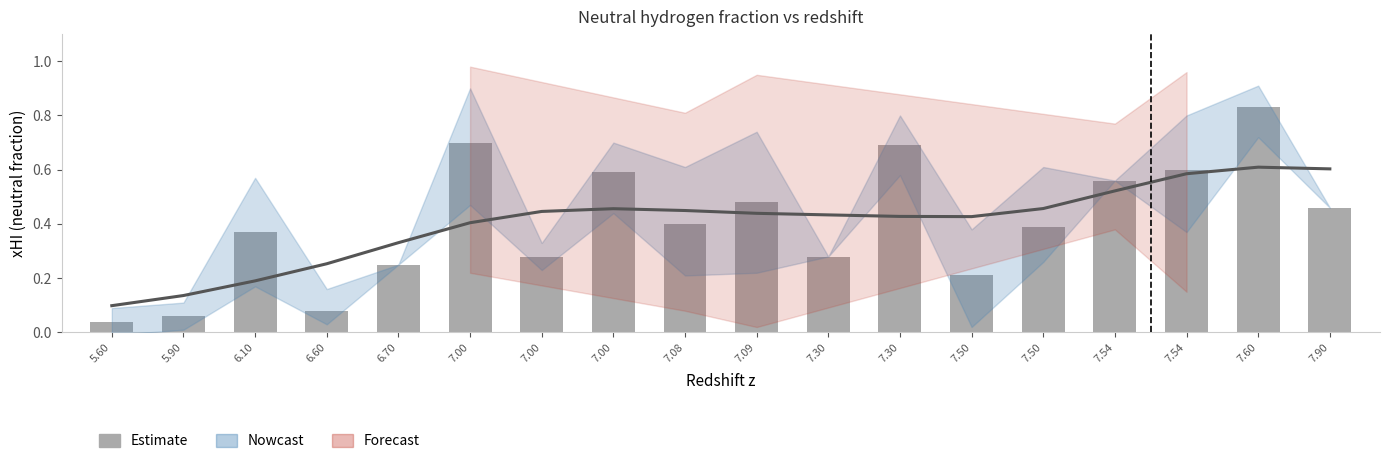

Reading left to right, extract all data points from this chart.

Trend: 5.60=0.1	5.90=0.1	6.10=0.2	6.60=0.3	6.70=0.3	7.00=0.4	7.00=0.4	7.00=0.5	7.08=0.4	7.09=0.4	7.30=0.4	7.30=0.4	7.50=0.4	7.50=0.5	7.54=0.5	7.54=0.6	7.60=0.6	7.90=0.6
xHI measurement: 5.60=0.0	5.90=0.1	6.10=0.4	6.60=0.1	6.70=0.2	7.00=0.7	7.00=0.3	7.00=0.6	7.08=0.4	7.09=0.5	7.30=0.3	7.30=0.7	7.50=0.2	7.50=0.4	7.54=0.6	7.54=0.6	7.60=0.8	7.90=0.5